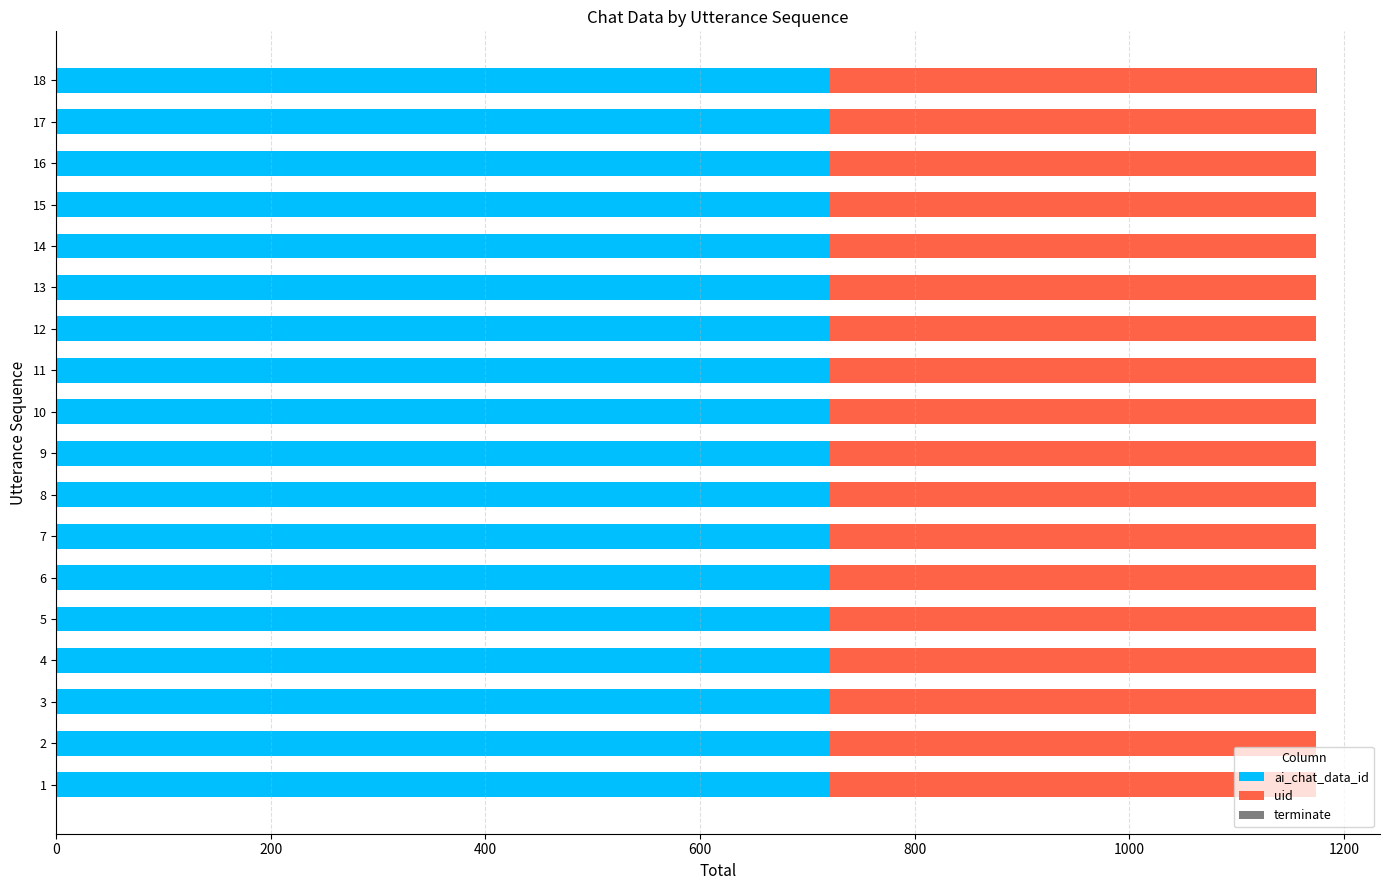

What is the maximum value for ai_chat_data_id?

720